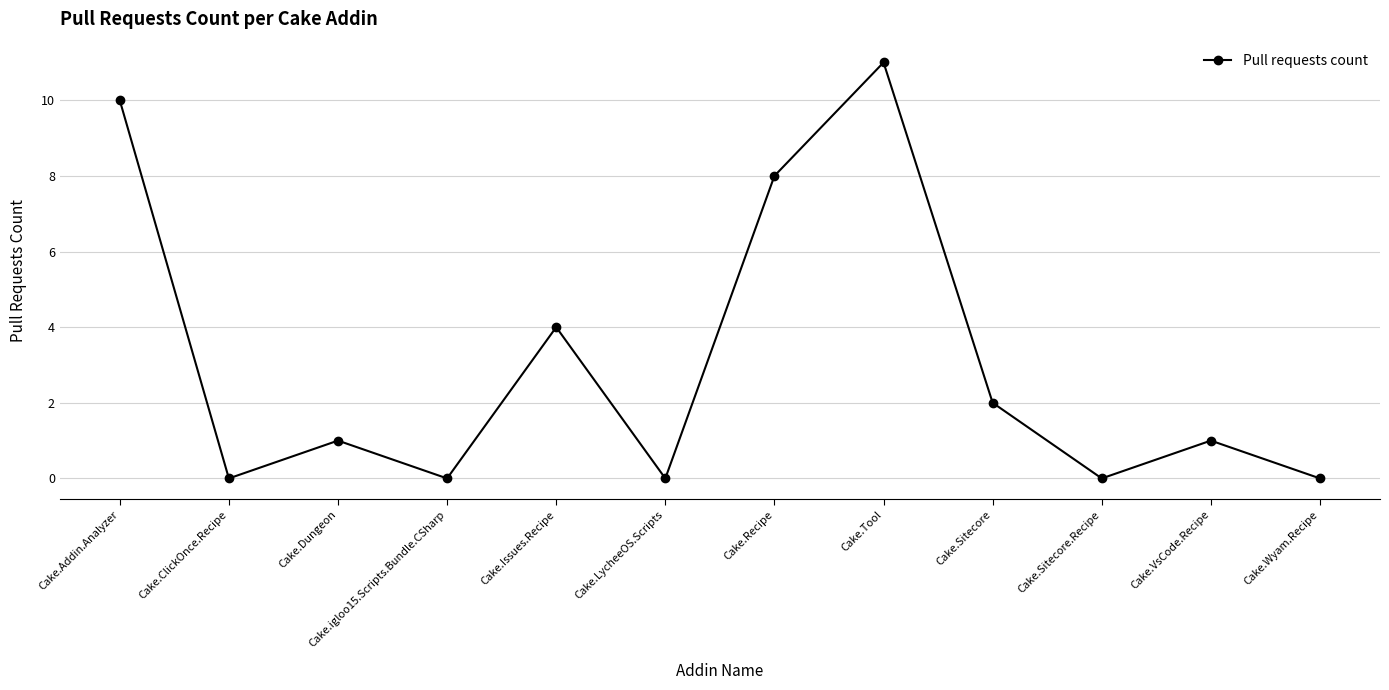

What is the average value?

3